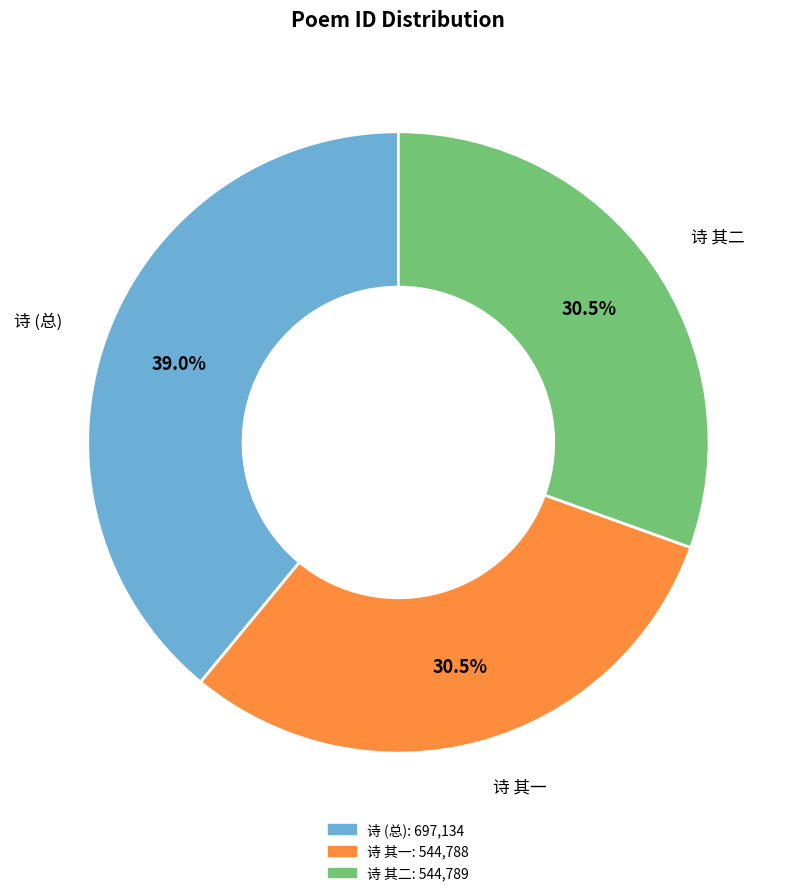

Is there any slice that represents more than half of the pie?

No